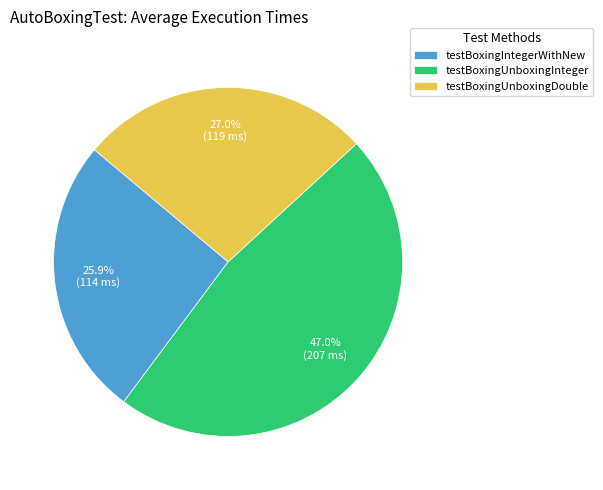

Is testBoxingIntegerWithNew the majority of the pie?

No